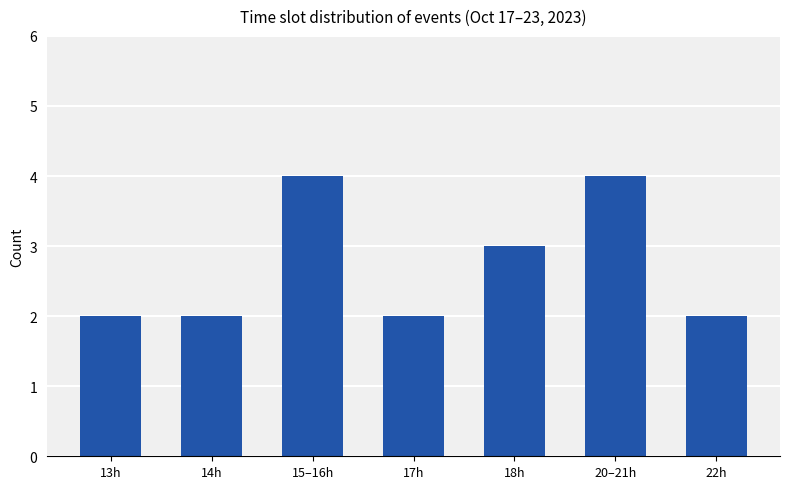

What is the label of the 2nd bar from the right?

20–21h